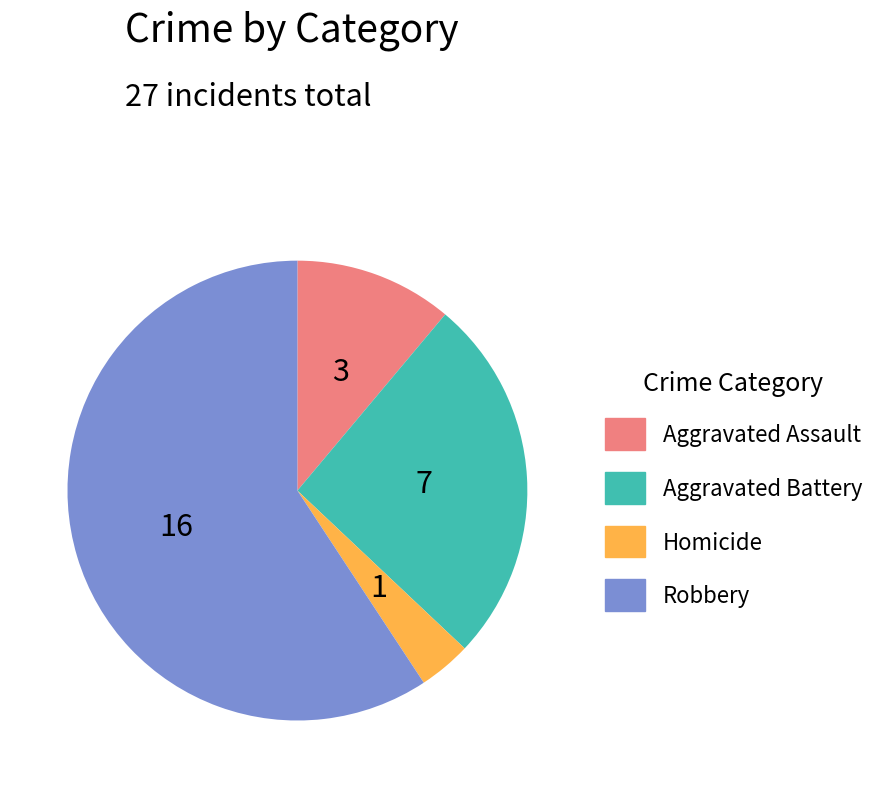

The Aggravated Battery slice represents 18% of the pie. True or false?

False